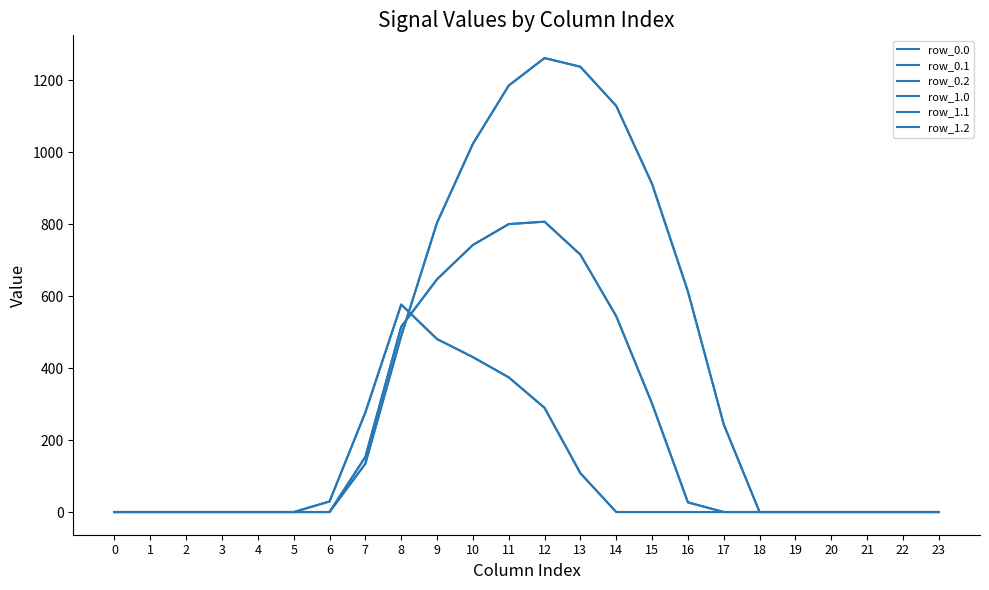

Is it true that row_1.1 equals 510.0 at 15?

False